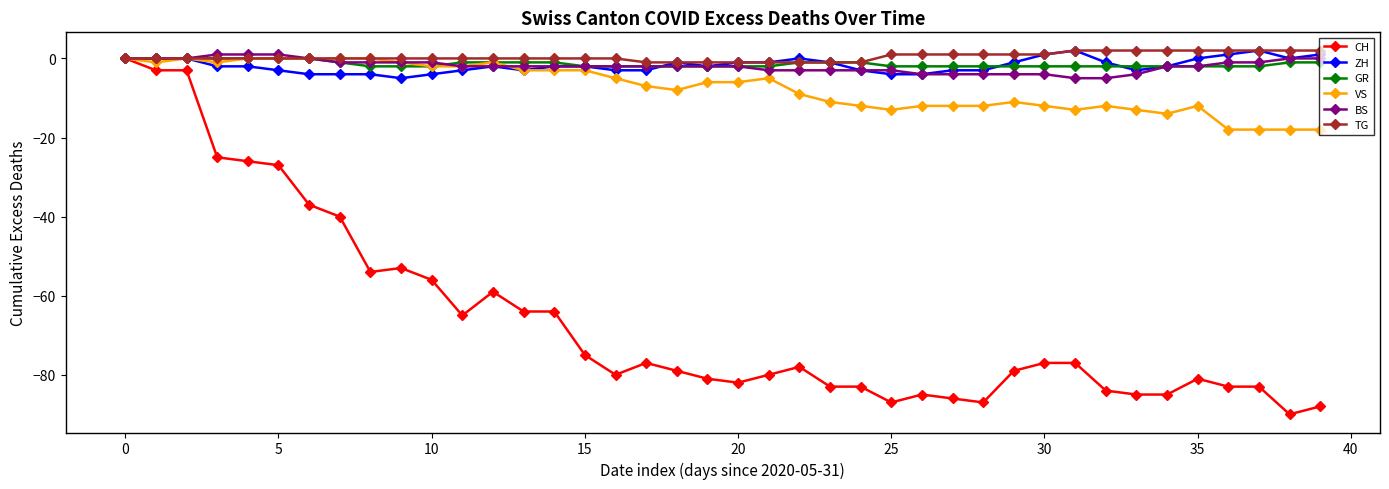

Which series has the largest range (max minus min)?

CH